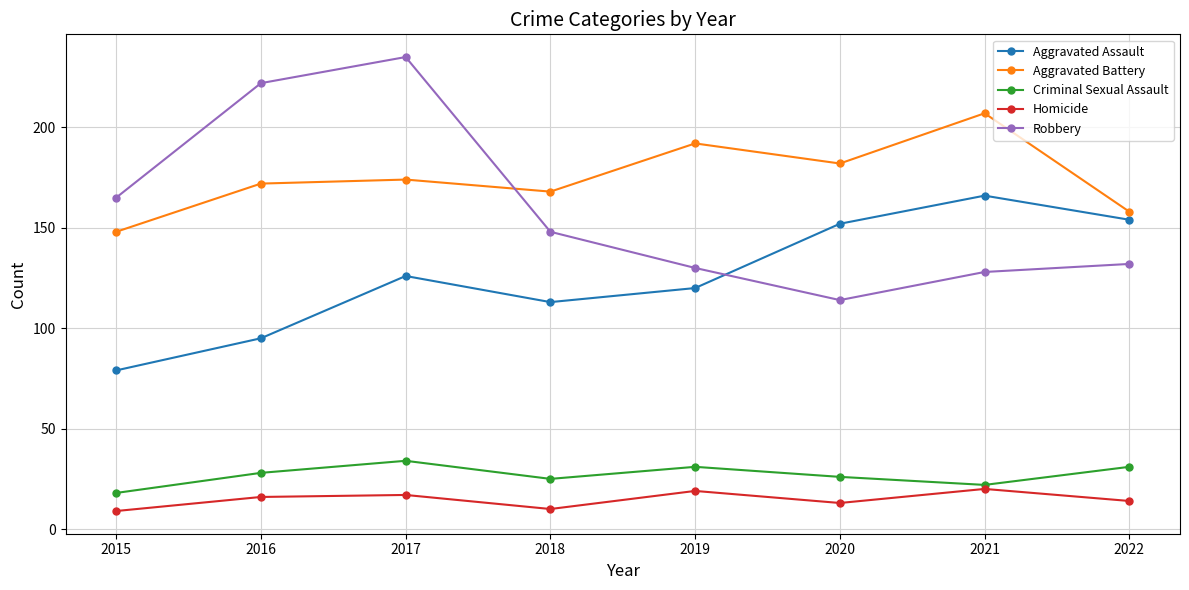

What is the sum of the Homicide values at 2020 and 2018?

23